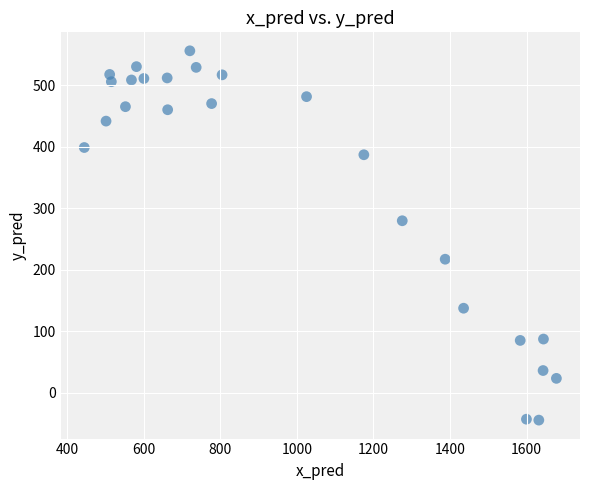

What Y value in the scatter plot is closest to 255?

279.8